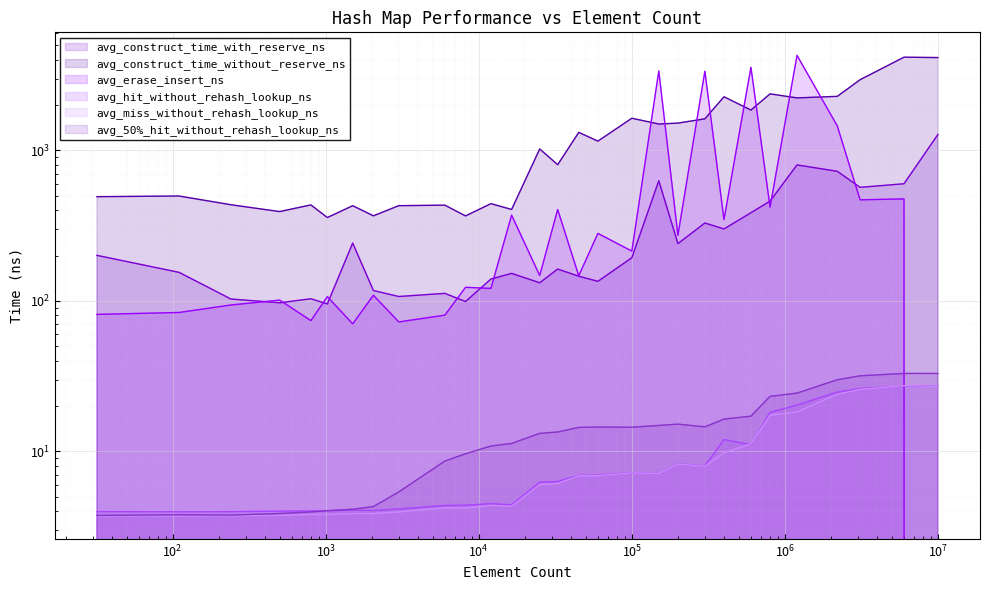

Where is the first local maximum for avg_hit_without_rehash_lookup_ns?

1500